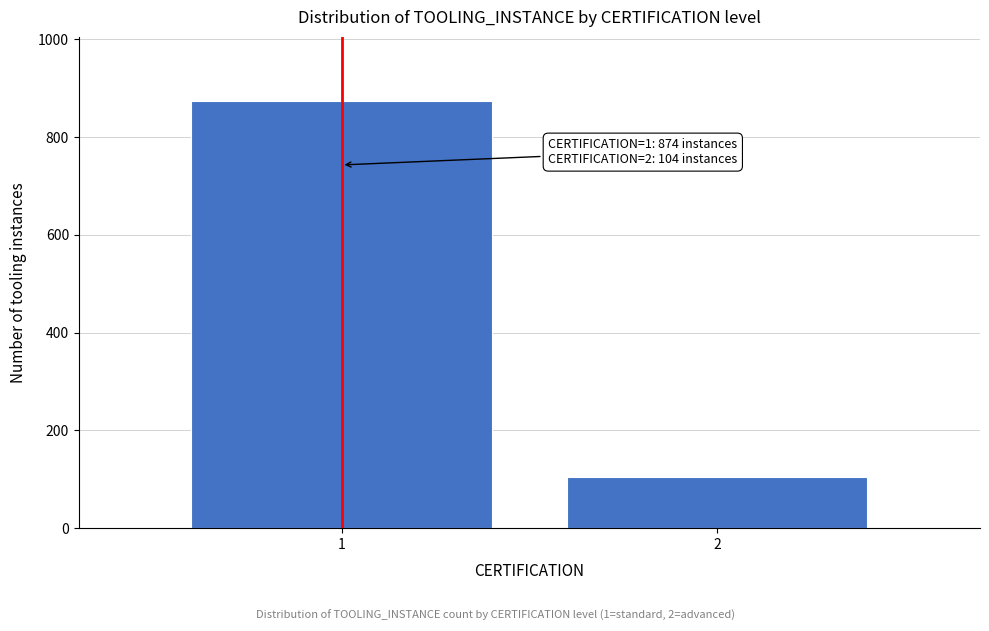

Reading left to right, transcribe all the data shown in this chart.

1=874	2=104